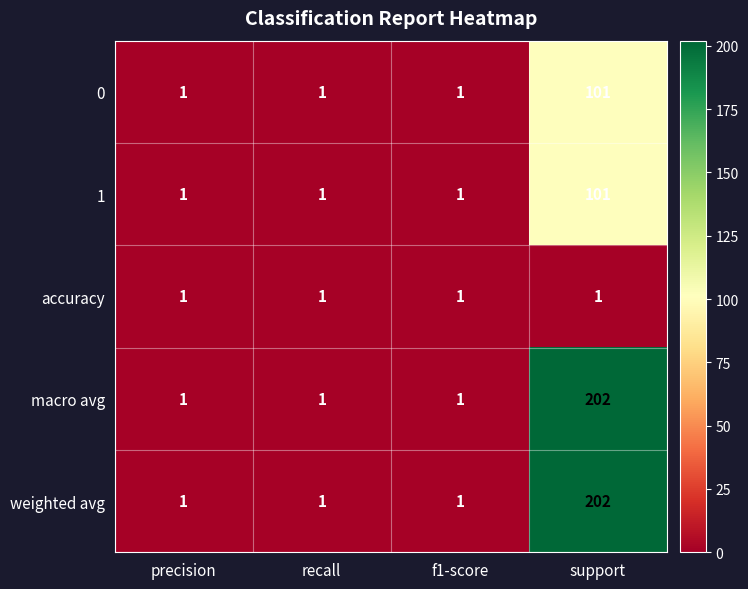

What is the average value of the 1 series?

26